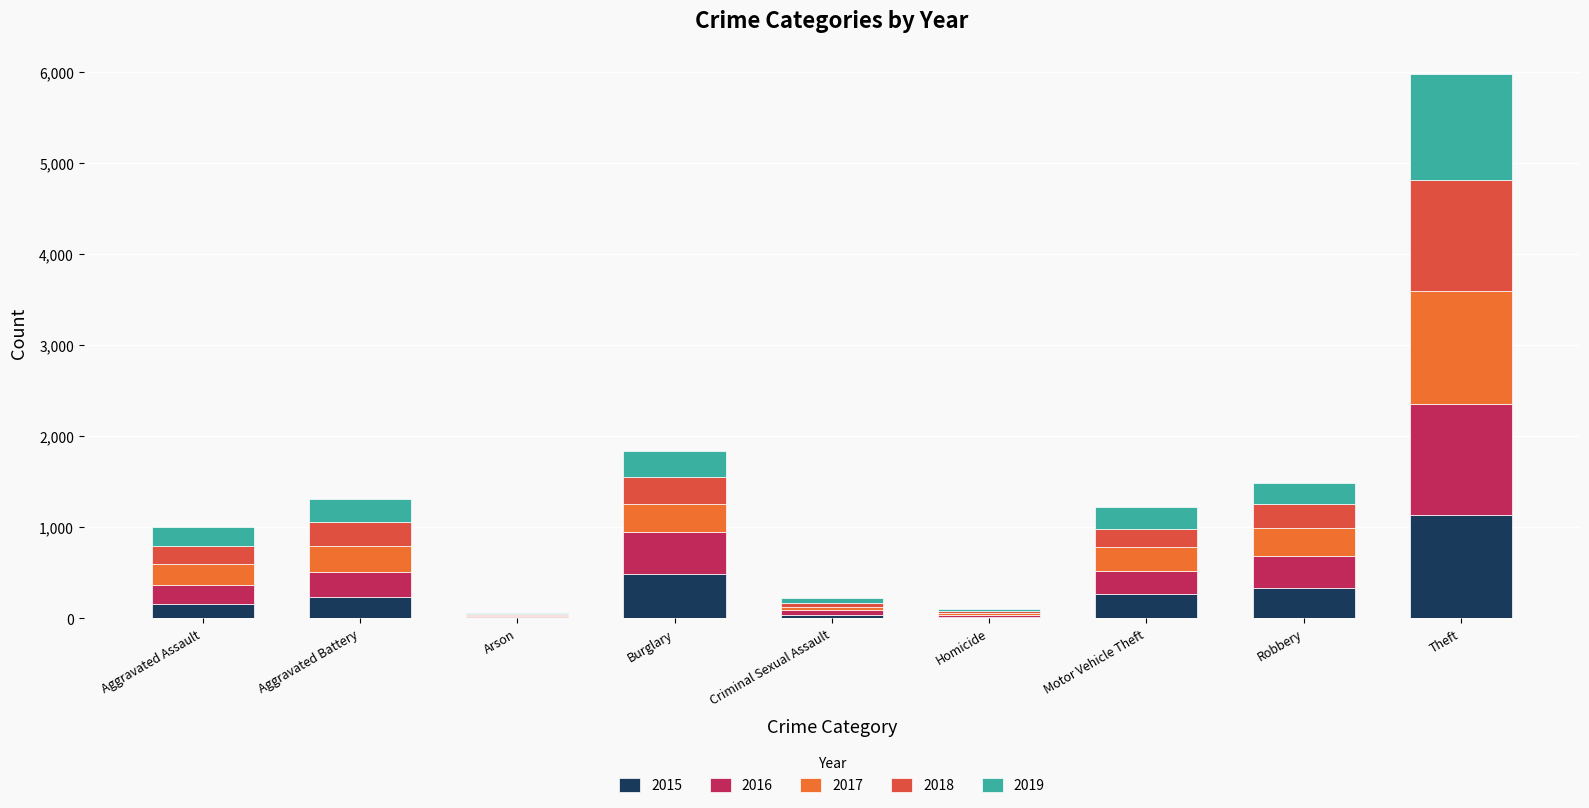

How many distinct data groups are displayed?

5